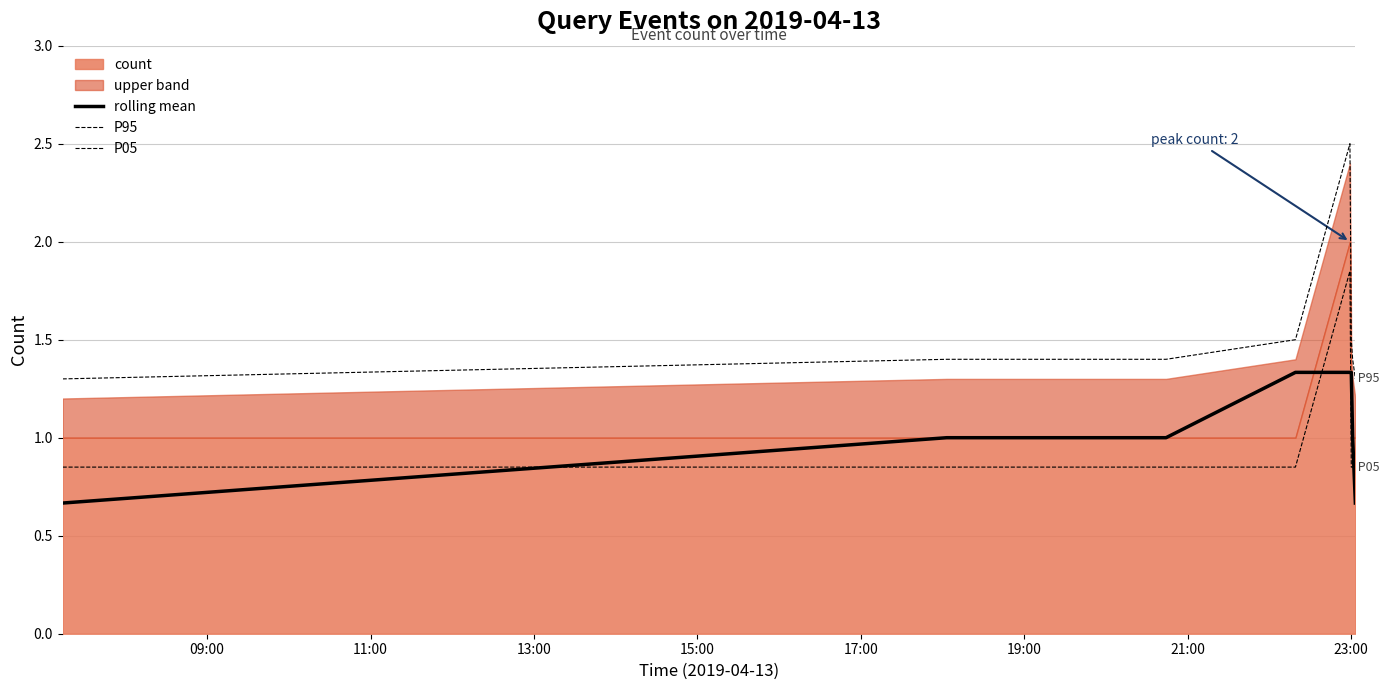

At how many categories does at least one series exceed 2?

1